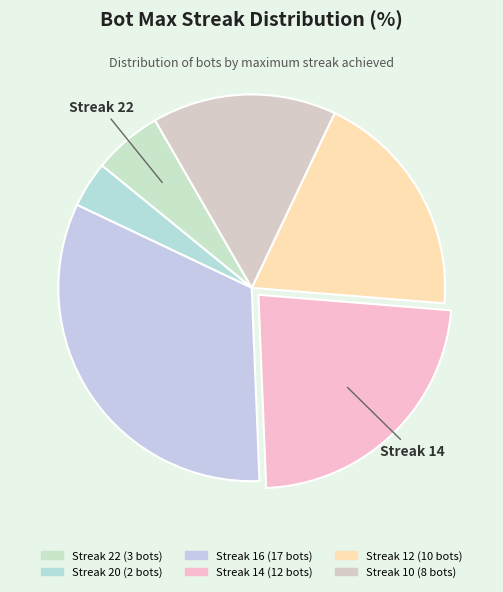

Does any single category account for the majority?

No